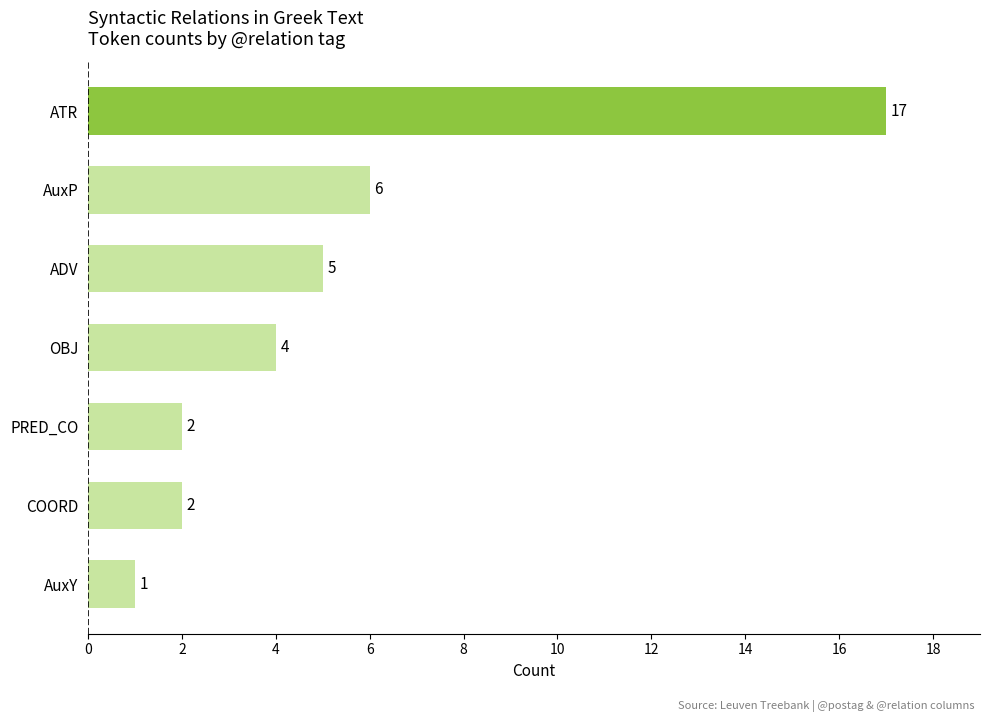

The chart shows a value of 1 at AuxY. True or false?

True